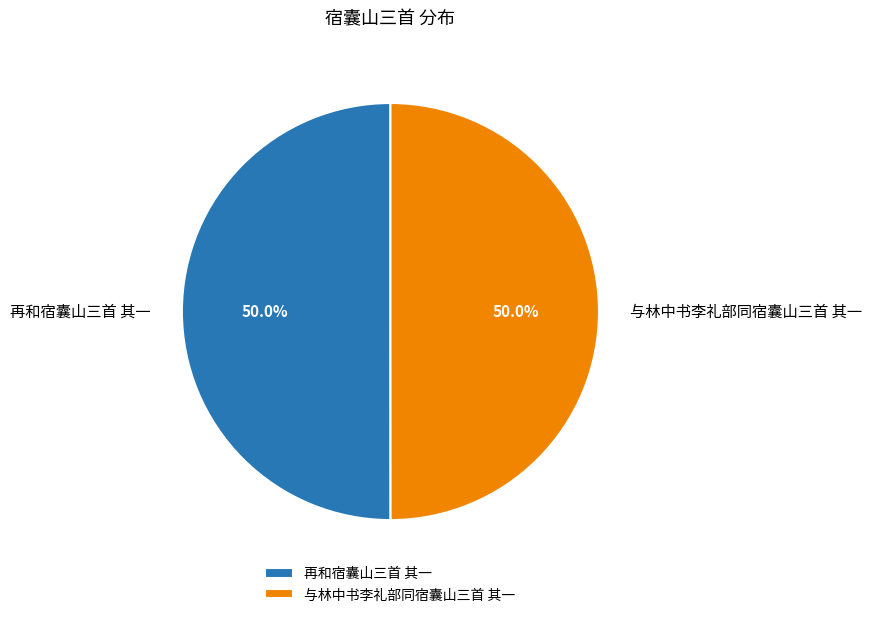

What portion of the pie excludes 与林中书李礼部同宿囊山三首 其一?

50.0%